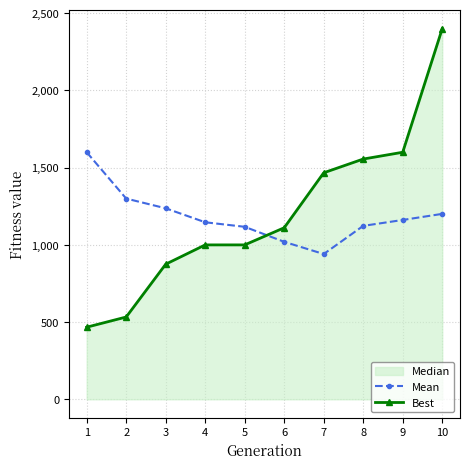

How many lines are shown in the chart?

2